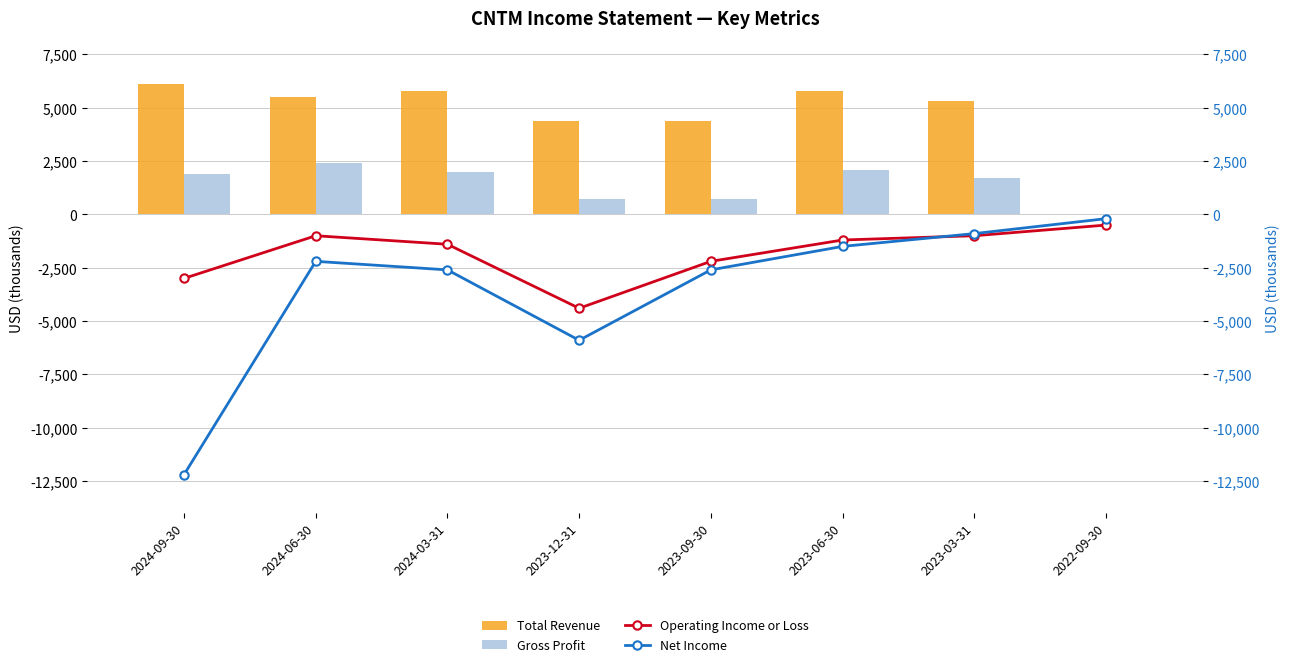

The value of Total Revenue at 2023-03-31 is 5300. True or false?

True